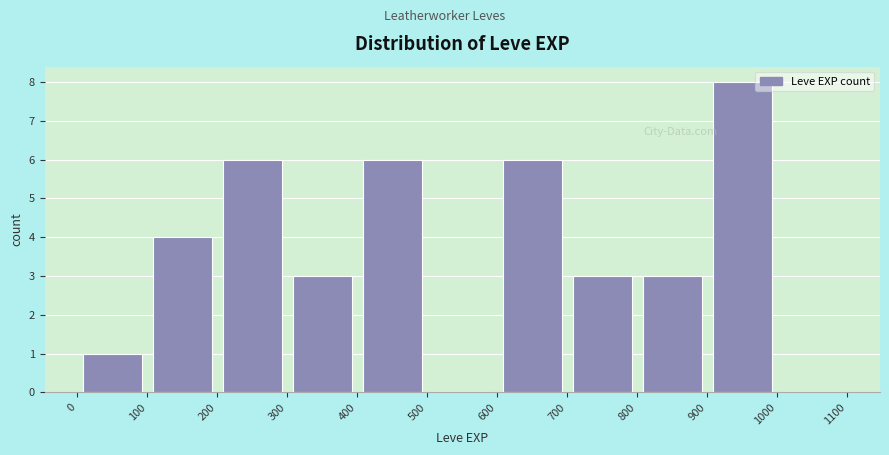

Reading left to right, list every bar in this chart as the range it spans on the x-axis followed by its height. The values are not printed on the chart, so give them approximately, as read against the axis.

0 to 100: 1
100 to 200: 4
200 to 300: 6
300 to 400: 3
400 to 500: 6
500 to 600: 0
600 to 700: 6
700 to 800: 3
800 to 900: 3
900 to 1000: 8
1000 to 1100: 0